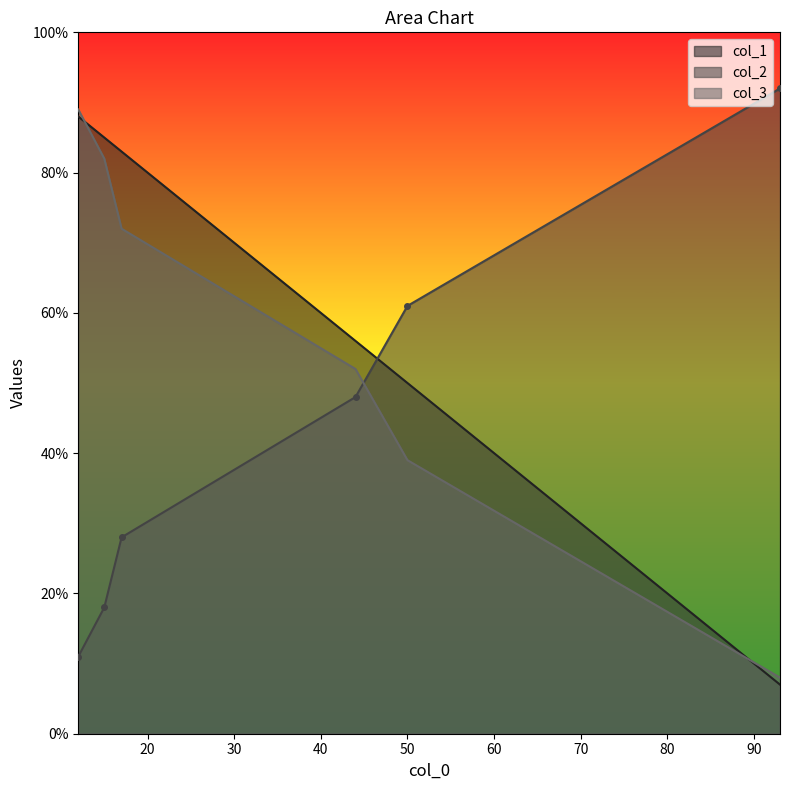

Which series ends up on top after the final intersection of col_2 and col_1?

col_2